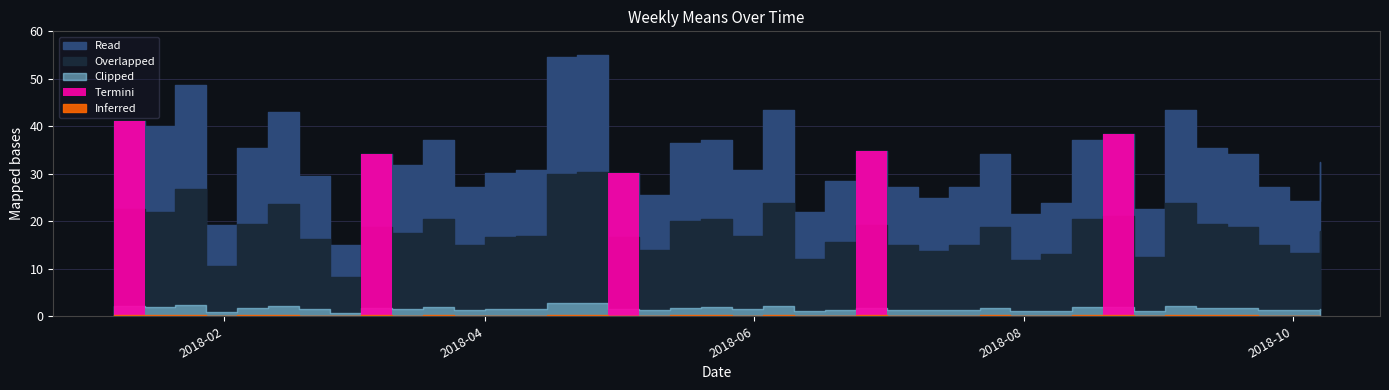

Does the chart display data point markers on the line(s)?

No